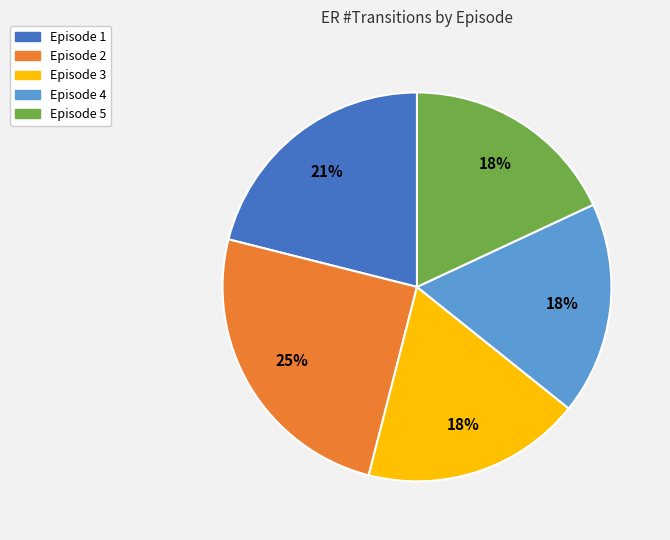

Approximately how many times larger is the value at Episode 2 compared to Episode 3?

1.4